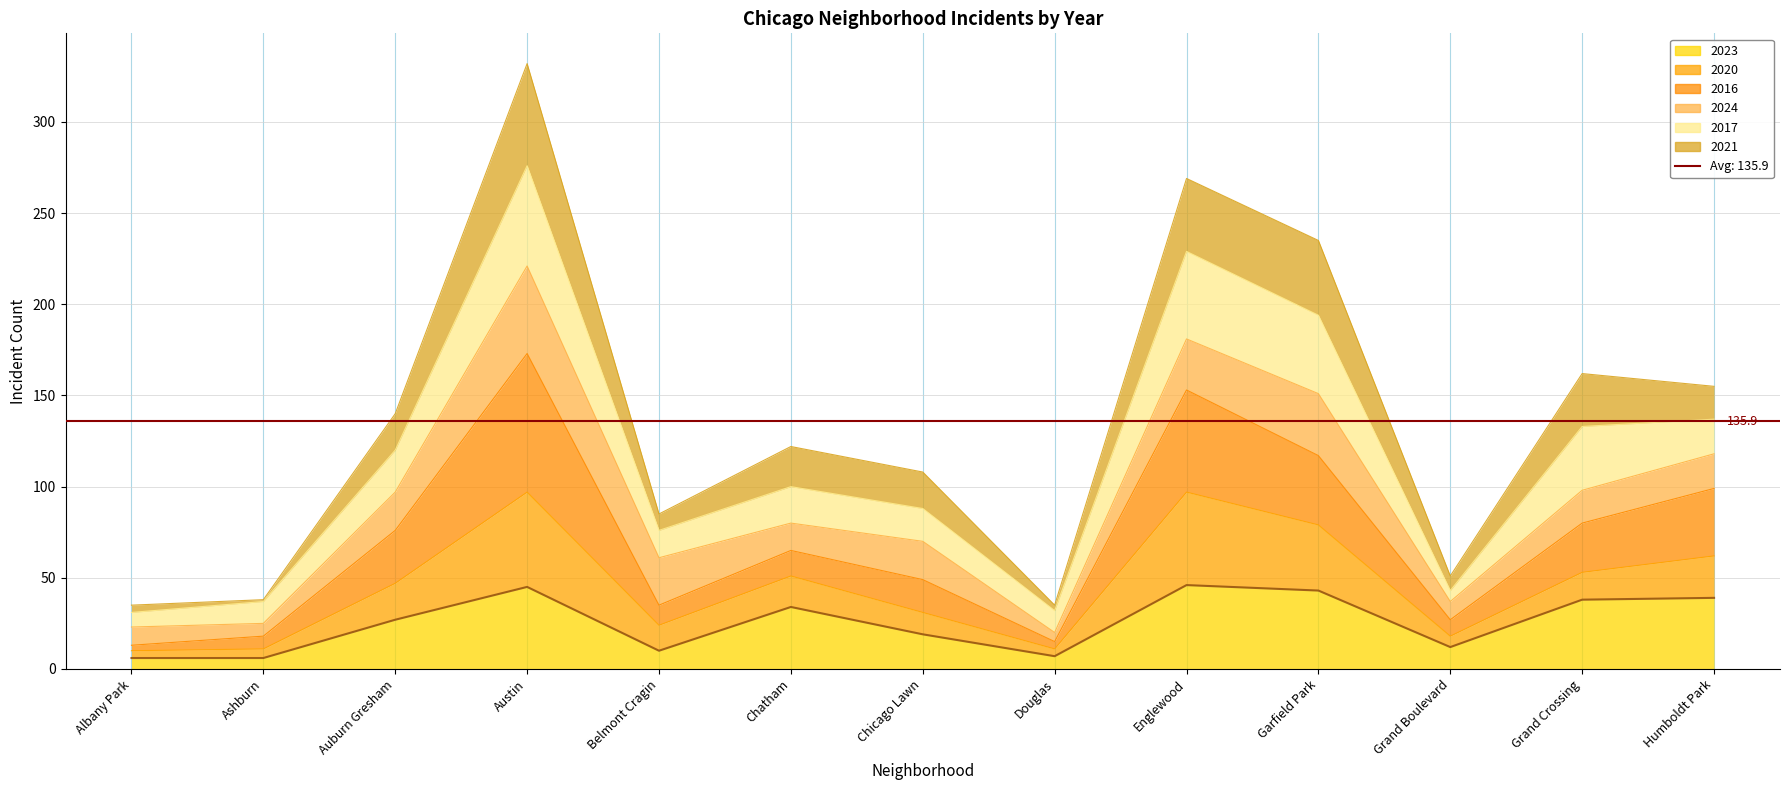

What is the greatest value displayed?

332